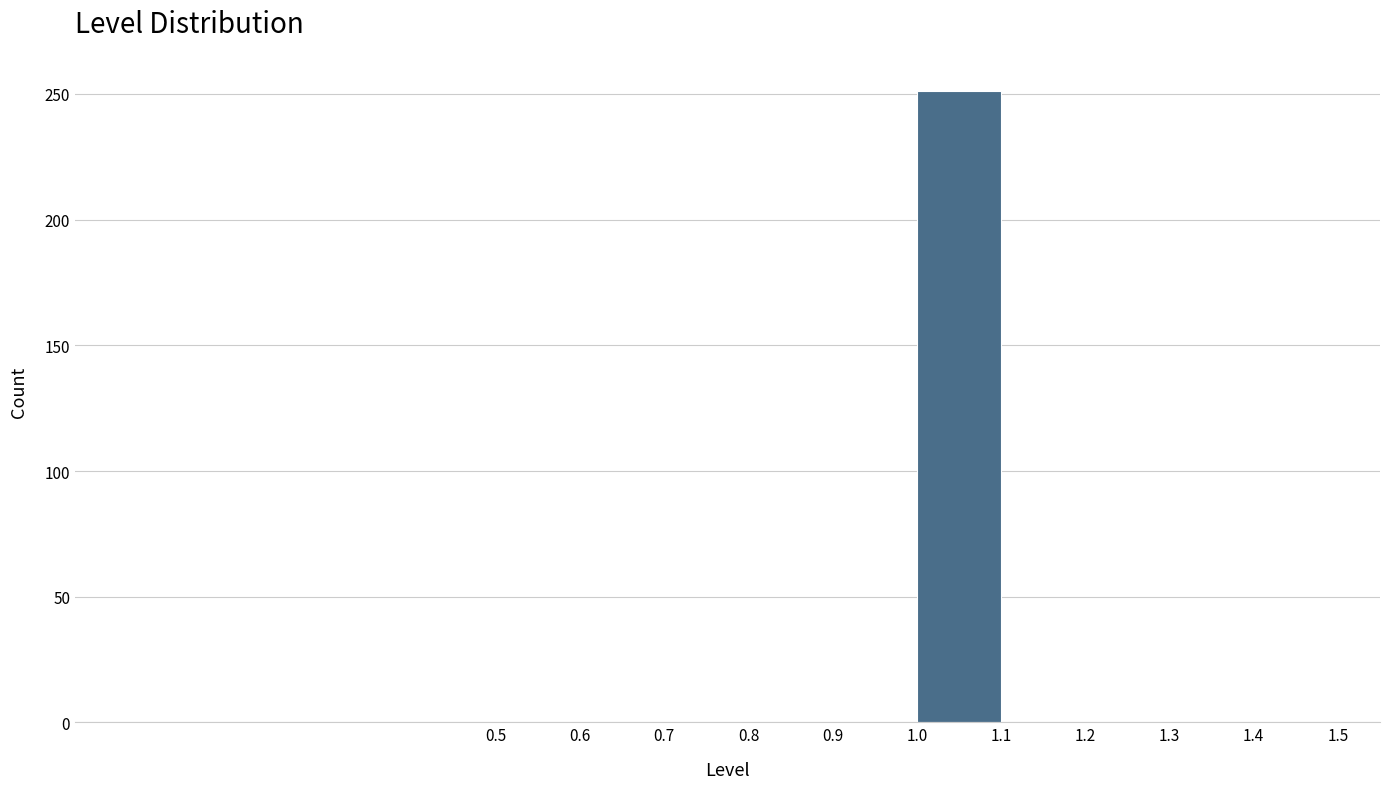

How tall is the bar that spans 1.0 to 1.1 on the x-axis? The values are not printed on the chart, so give them approximately, as read against the axis.

250